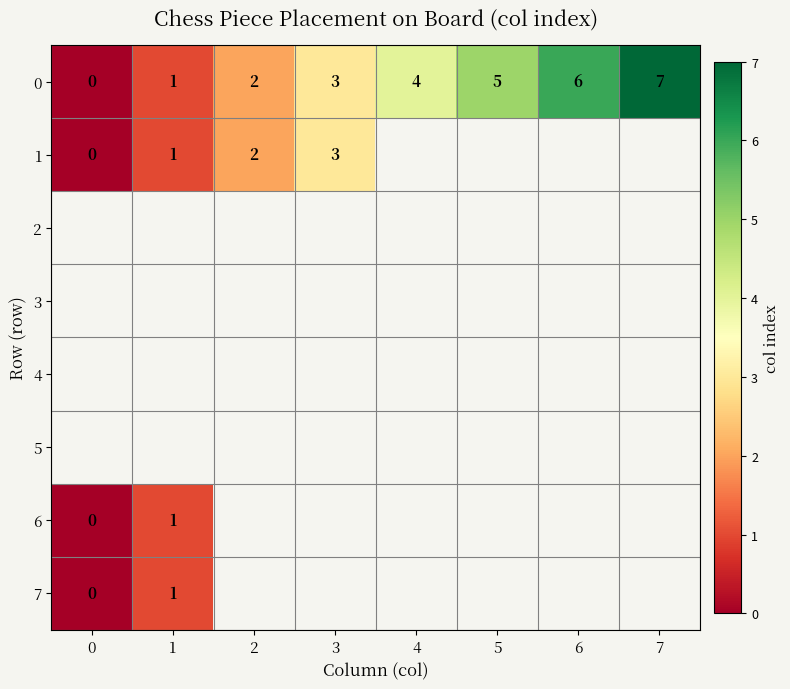

The value of 1 at 2 is 2. True or false?

True